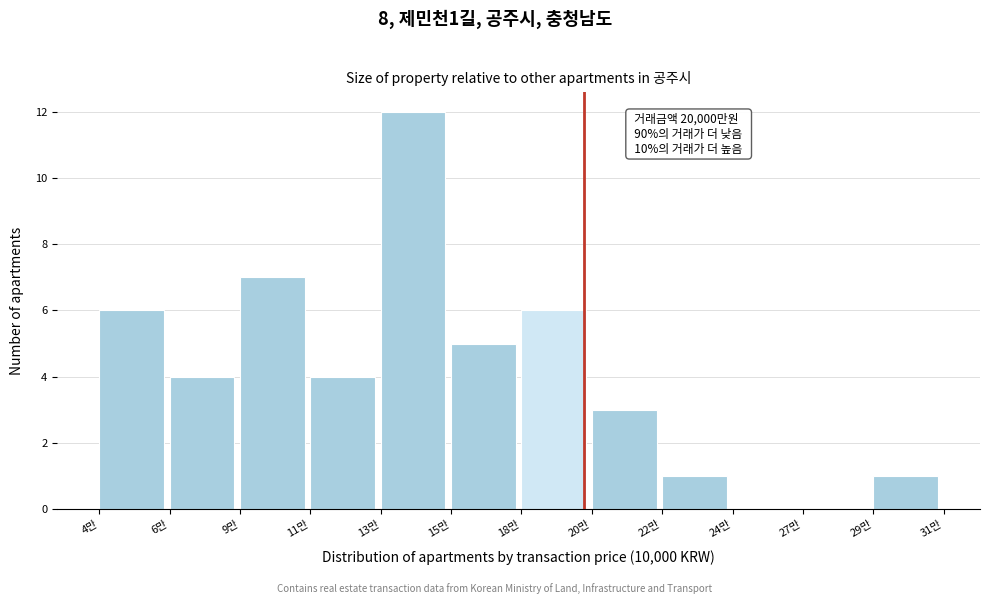

Reading left to right, list all the values displayed in this chart.

4만=6	6만=4	9만=7	11만=4	13만=12	15만=5	18만=6	20만=3	22만=1	24만=0	27만=0	29만=1